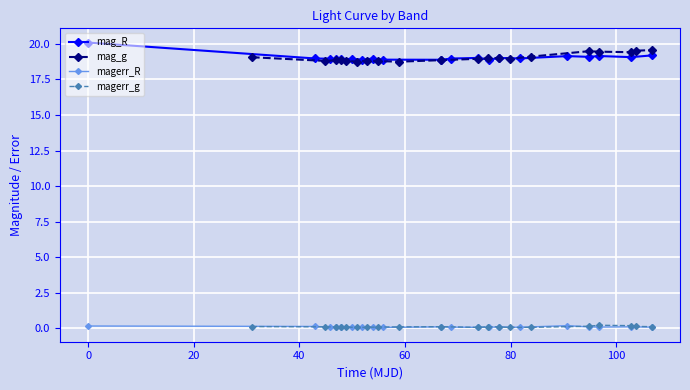

Count the number of categories in the chart.

20